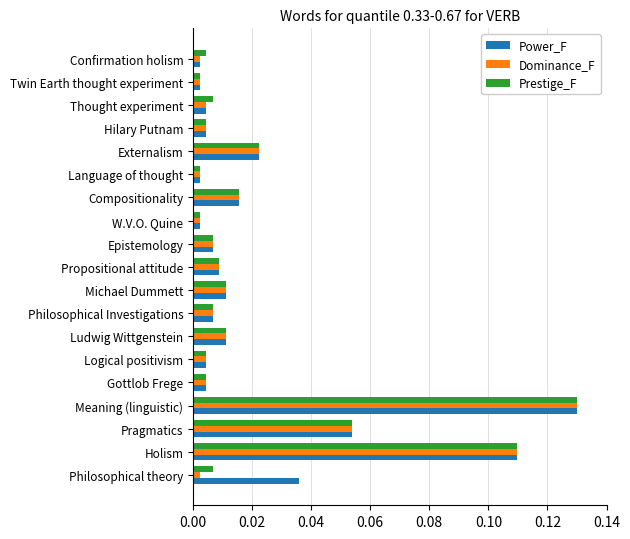

What is the sum of all Power_F values?

0.4